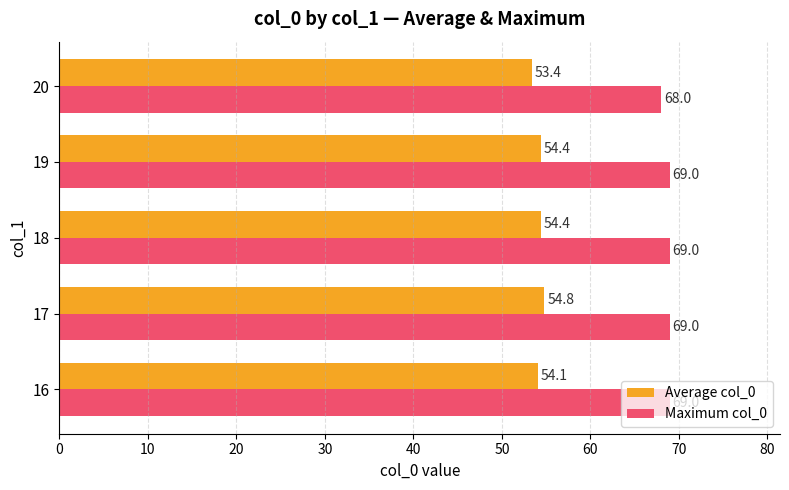

At 20, list the series in order from largest to smallest.

Maximum col_0, Average col_0